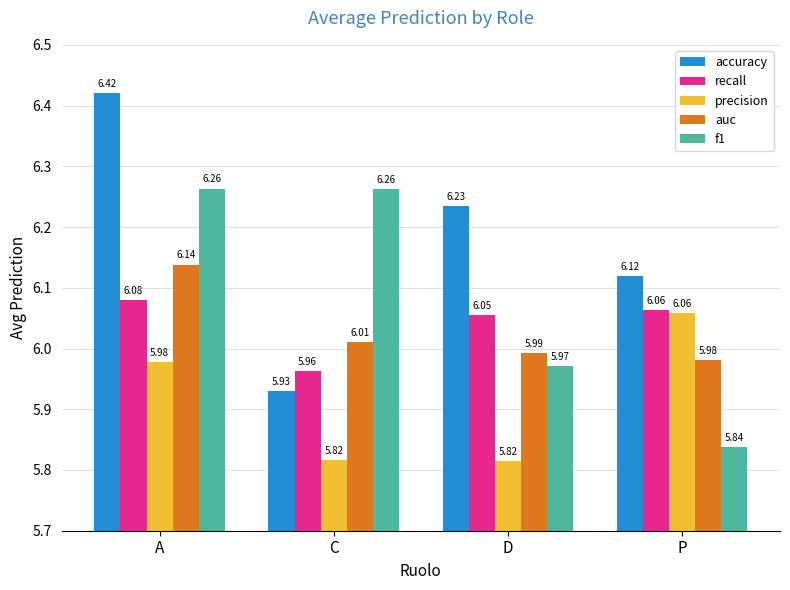

Rank the categories by auc value from highest to lowest.

A, C, D, P